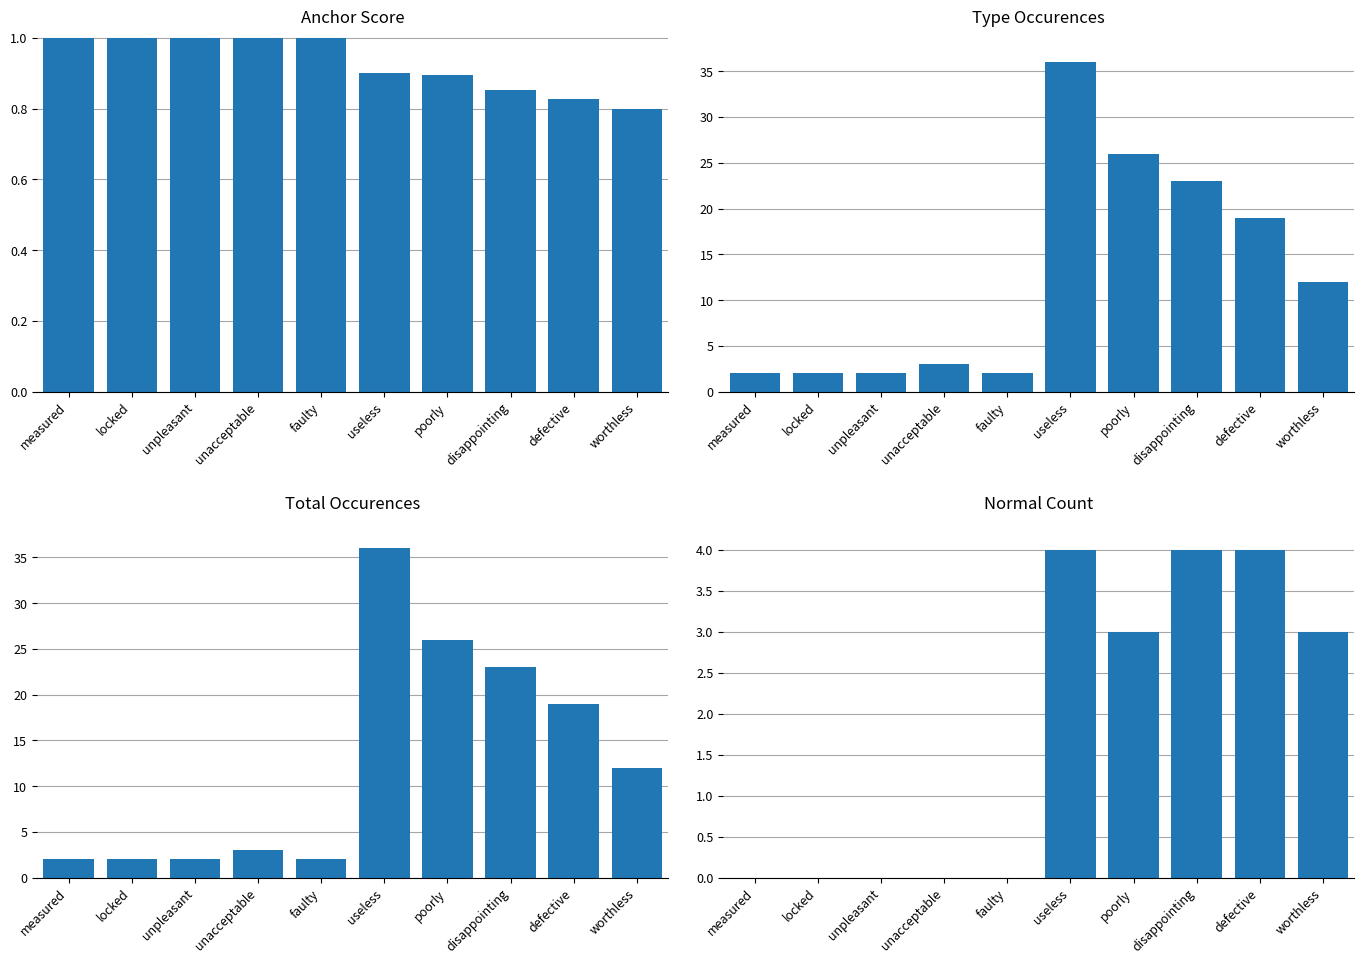

What is the difference between the second highest and minimum values in the total occurences series?

24.0